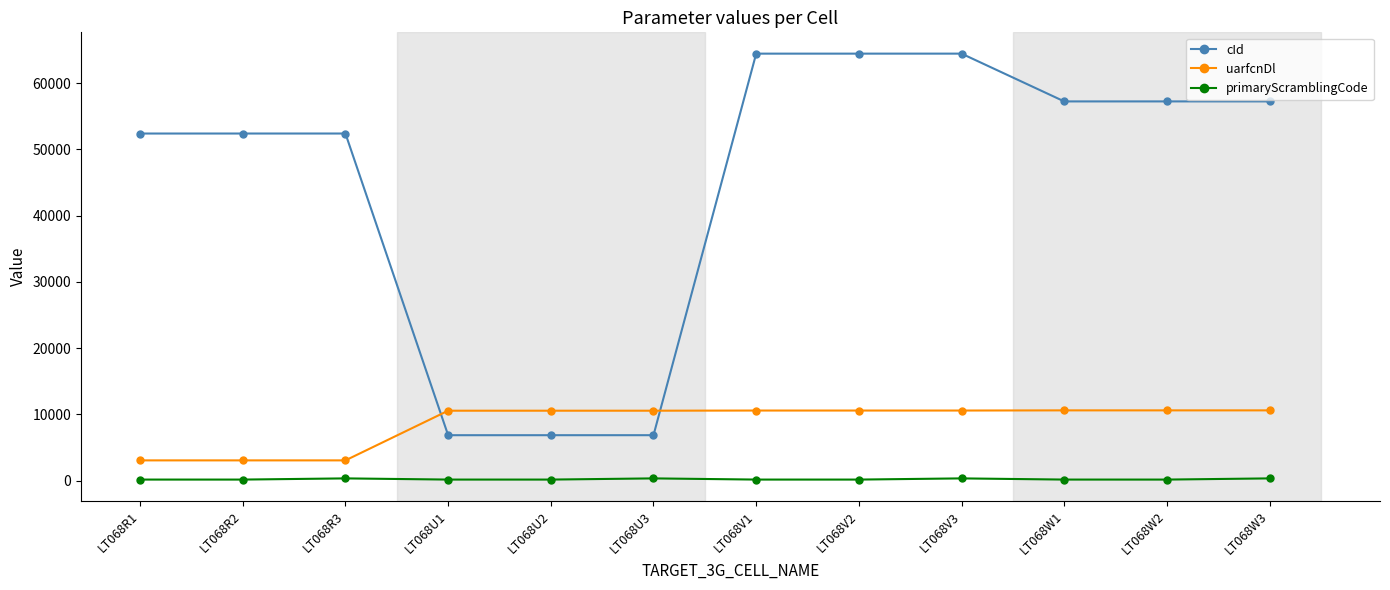

True or false: cId has more than 1 interior local peaks.

True